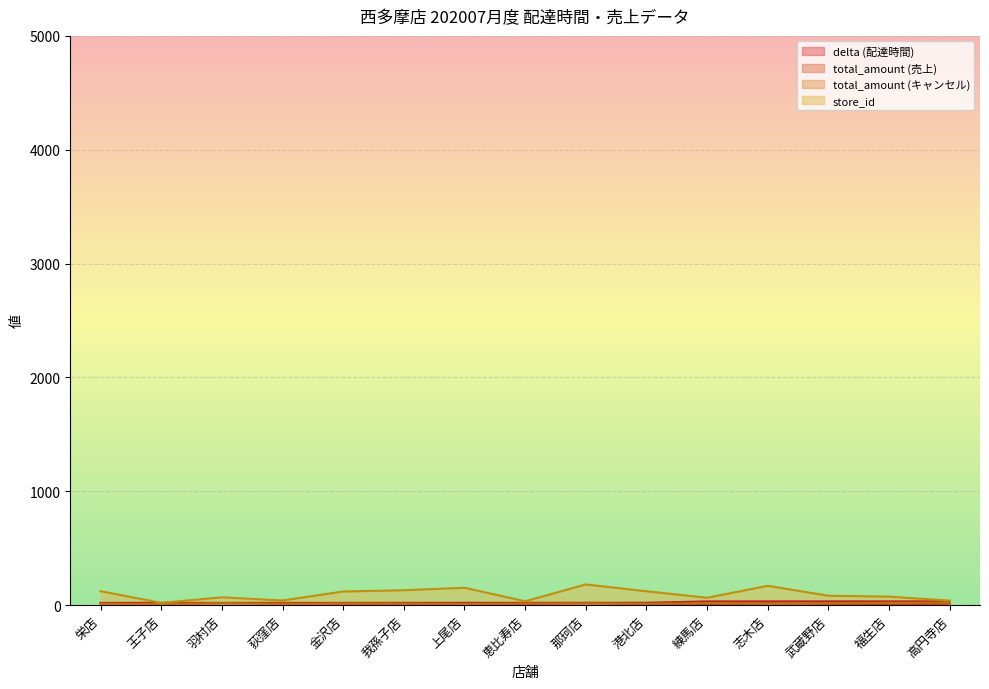

What is the maximum value shown in the chart?

182.0